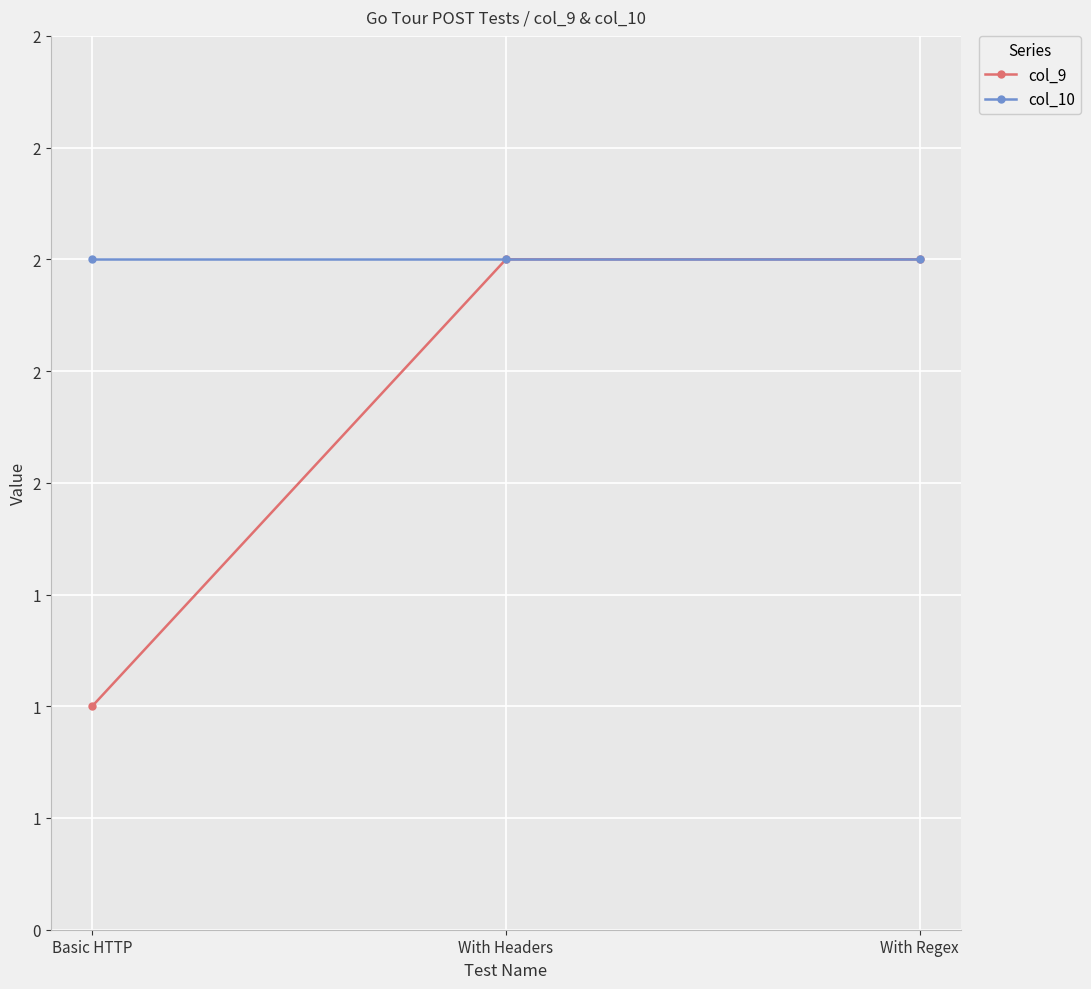

What is the total value across all series at With Headers?

4